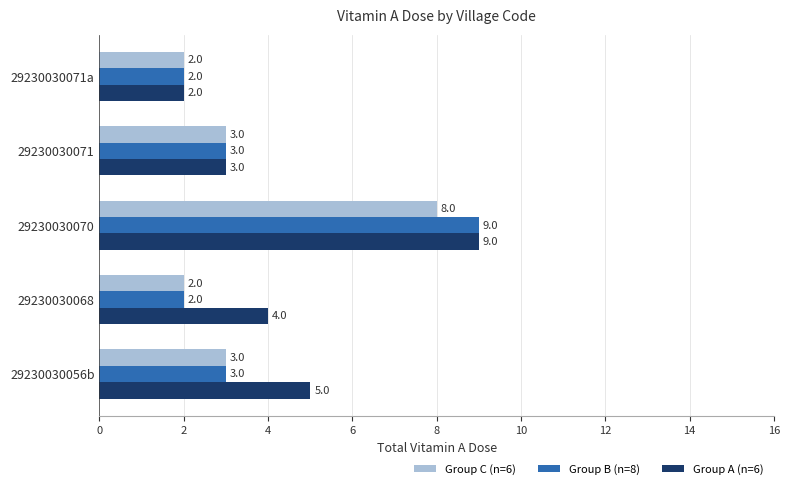

How many Group A (n=6) values are between 3 and 5?

3